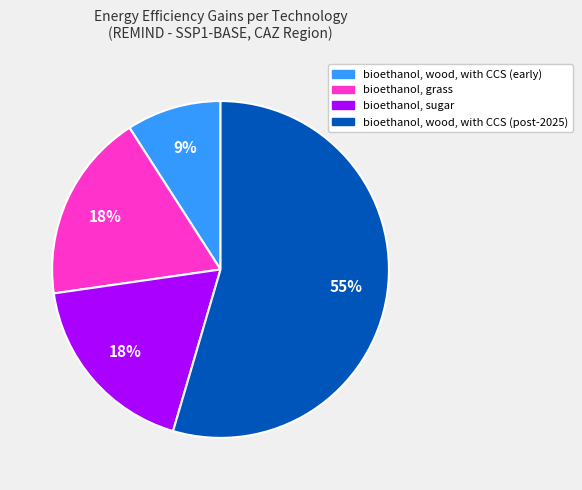

How many segments does this pie chart have?

4